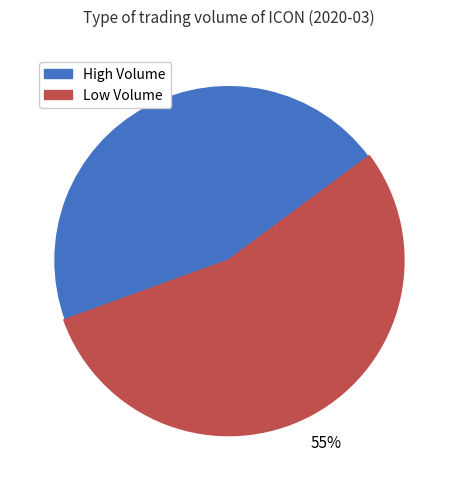

Is there a majority slice in this chart?

Yes